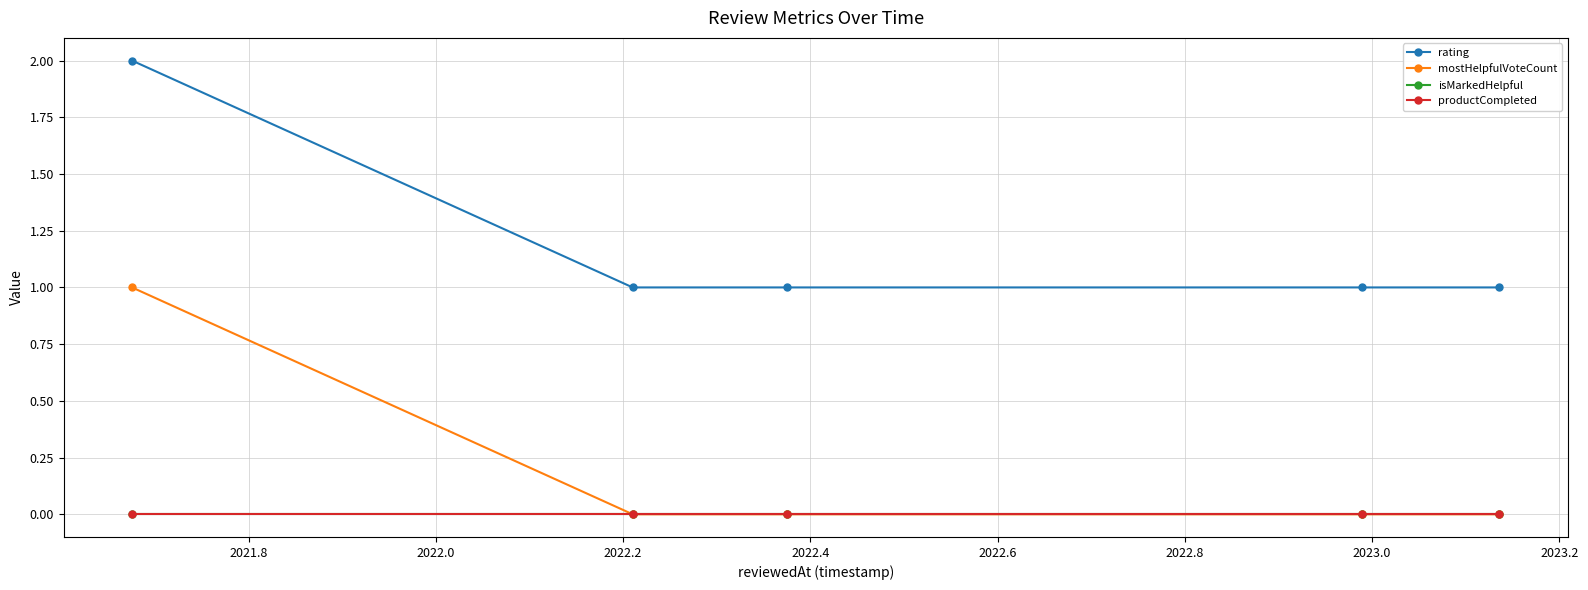

True or false: productCompleted and isMarkedHelpful cross at least once.

False